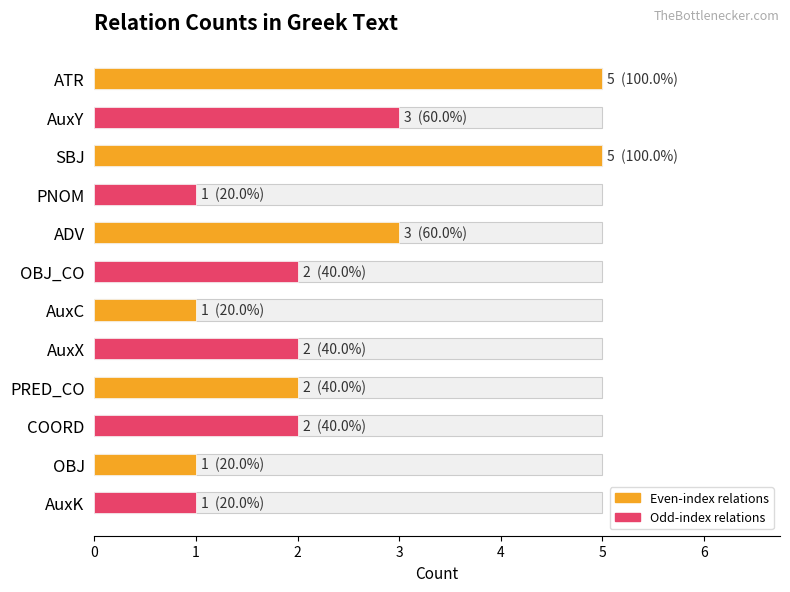

What is the smallest value displayed?

1